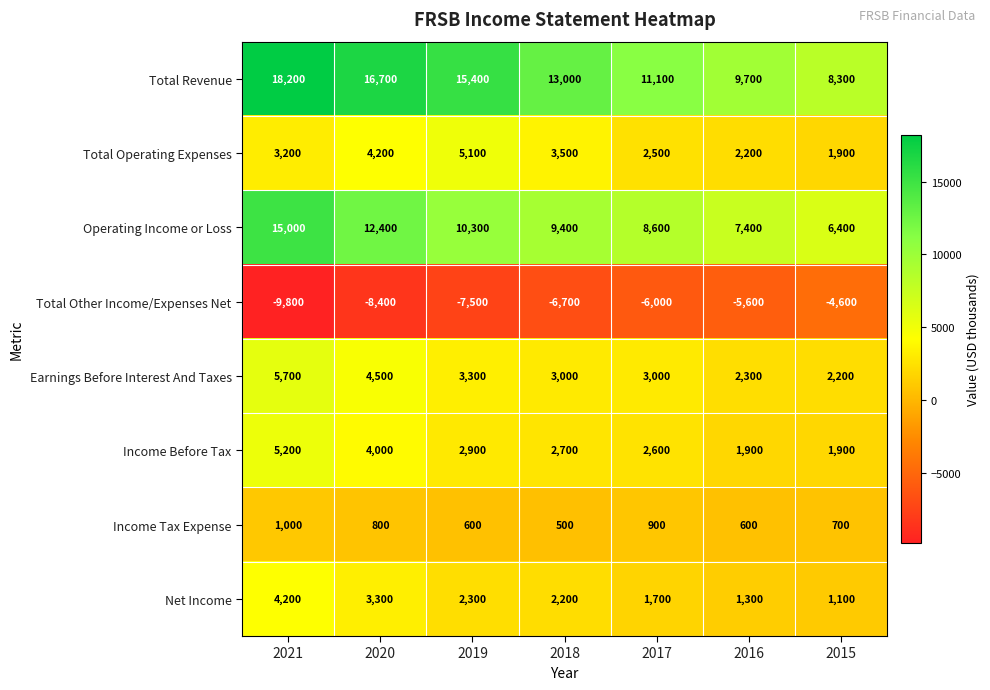

Where is Total Other Income/Expenses Net nearest to the value -7200?

2019